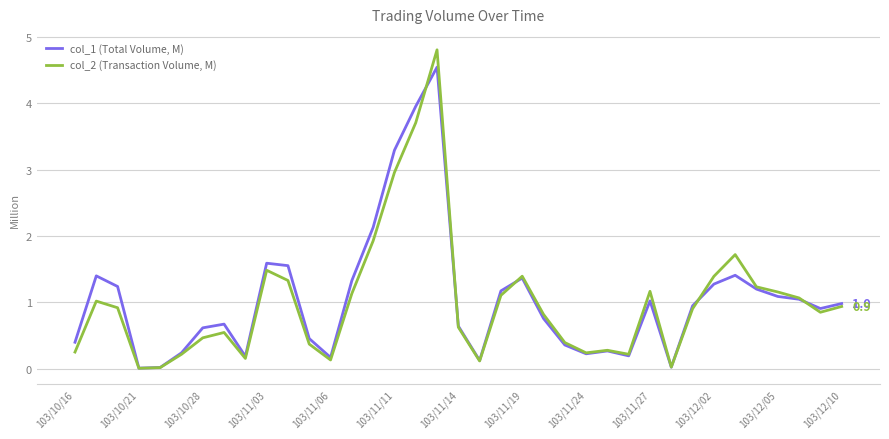

What is the maximum value shown in the chart?

4.8